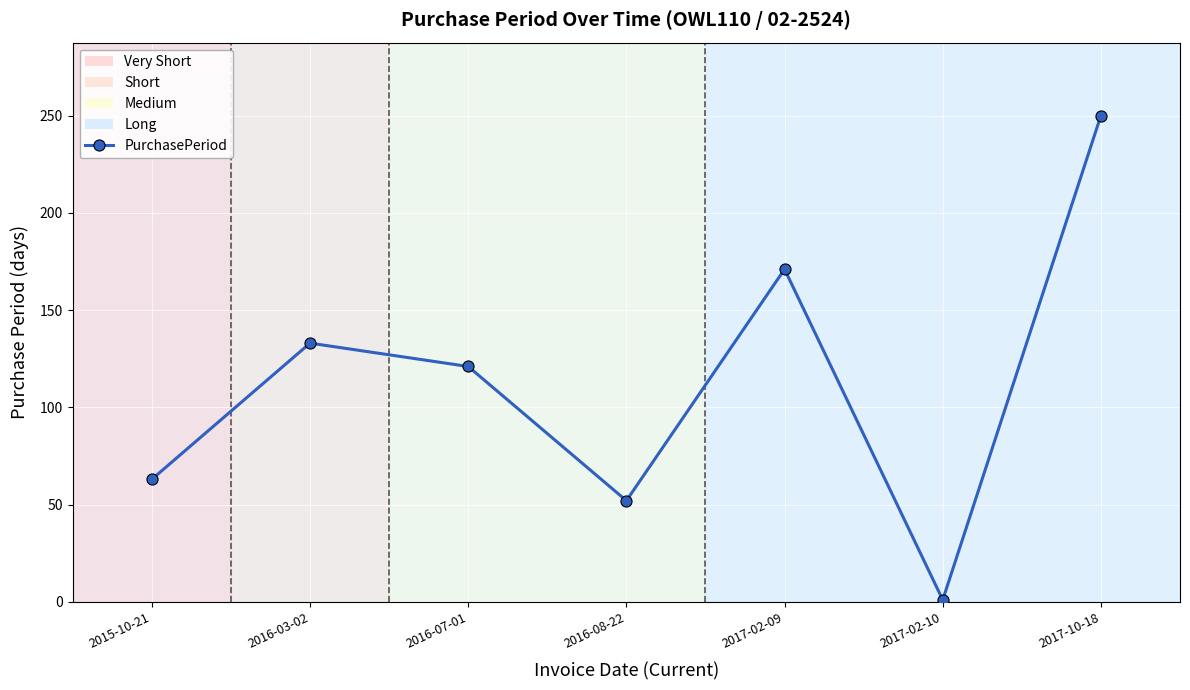

How many lines are shown in the chart?

1